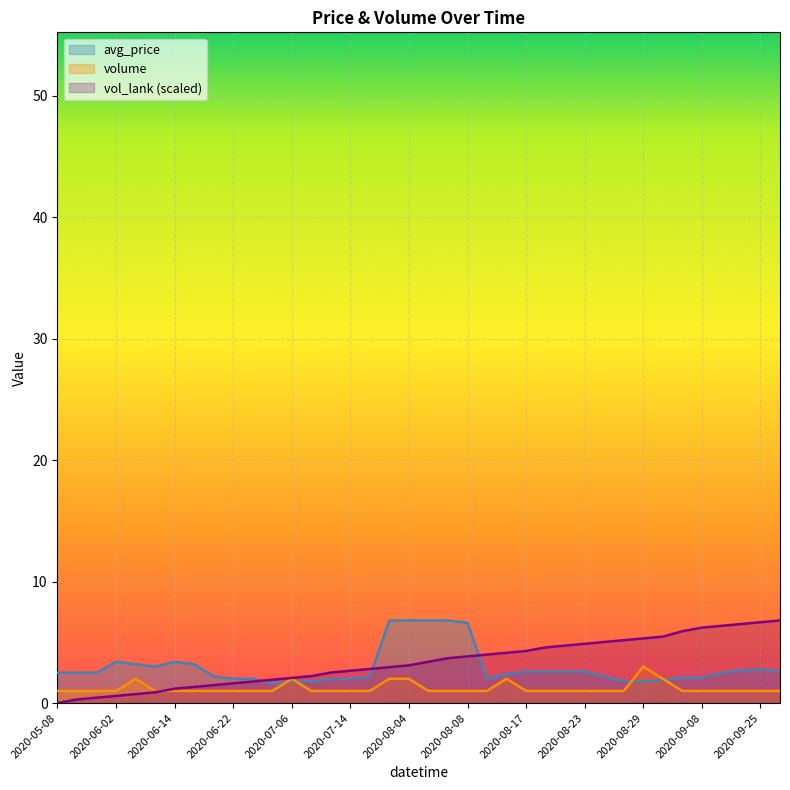

At how many categories does at least one series exceed 2?

35